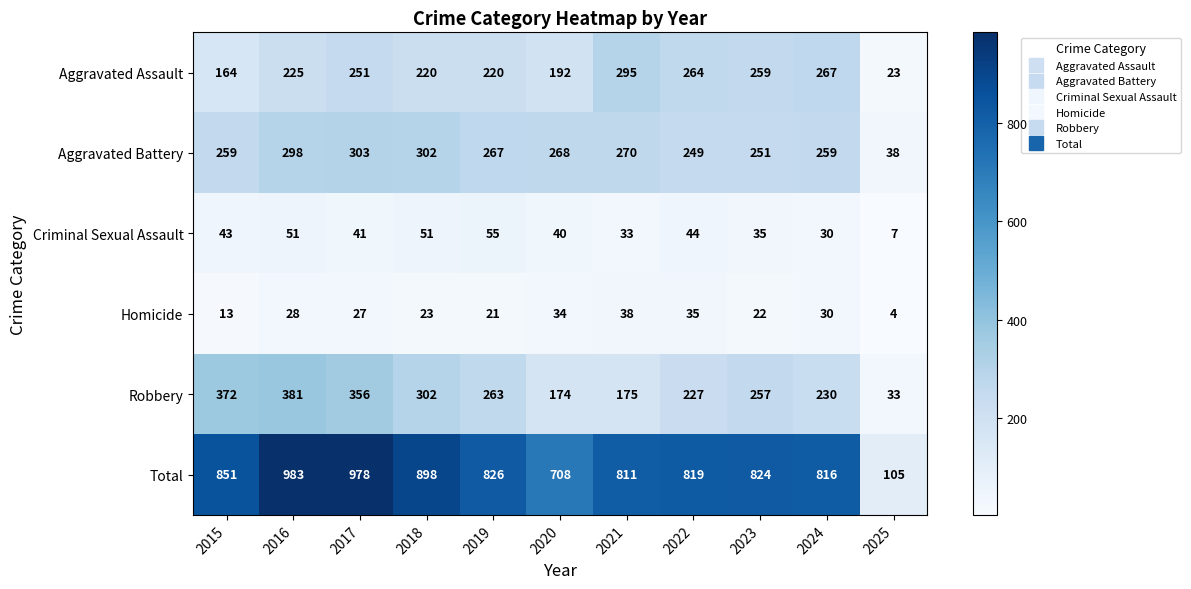

Which label corresponds to the largest value in the chart?

2016